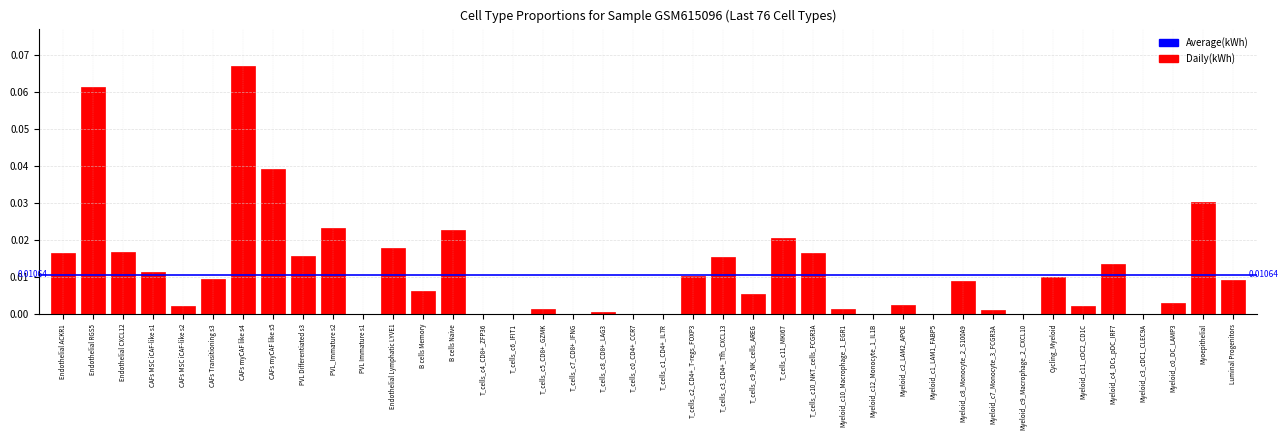

What is the sum of all values?

0.5